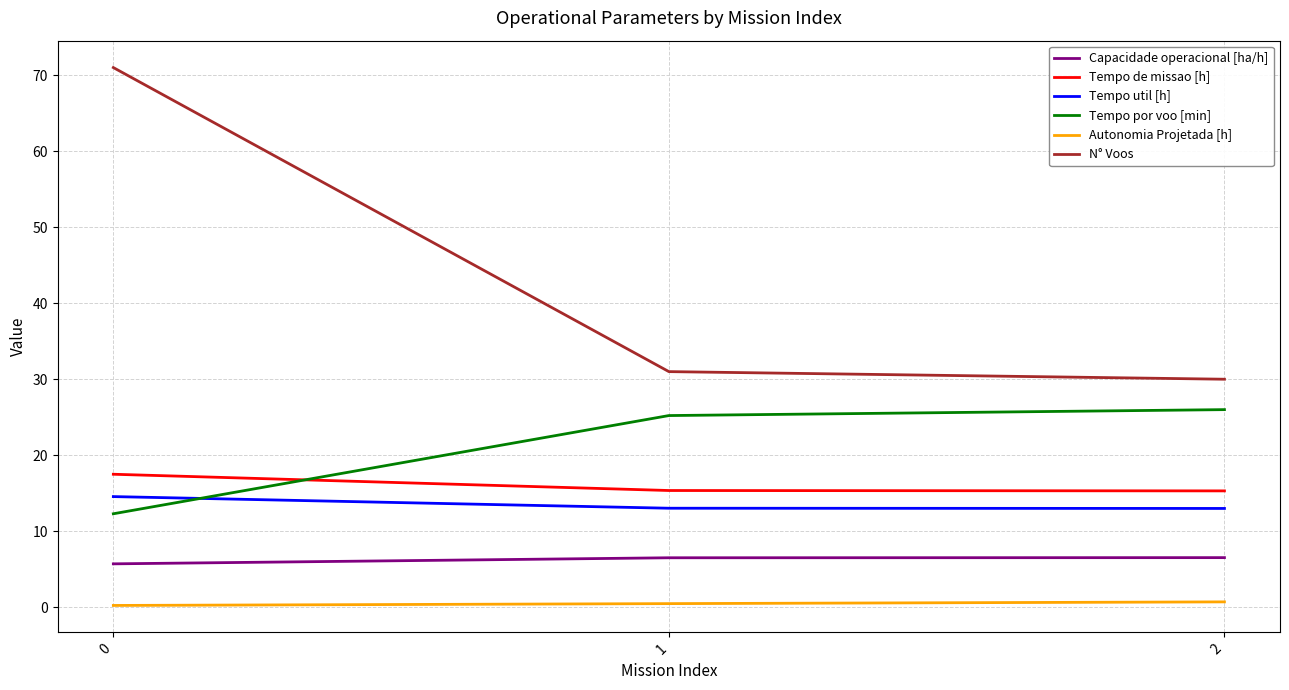

At how many categories does at least one series exceed 64?

1